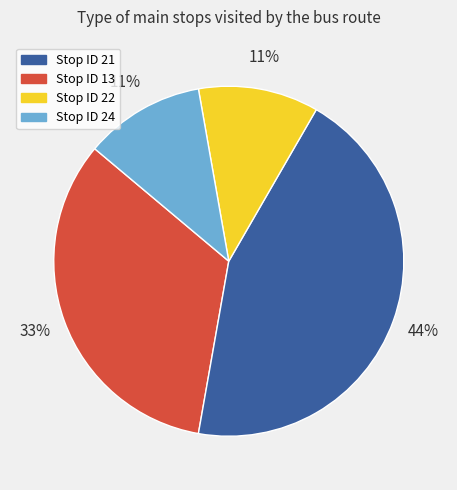

Is there any slice that represents more than half of the pie?

No